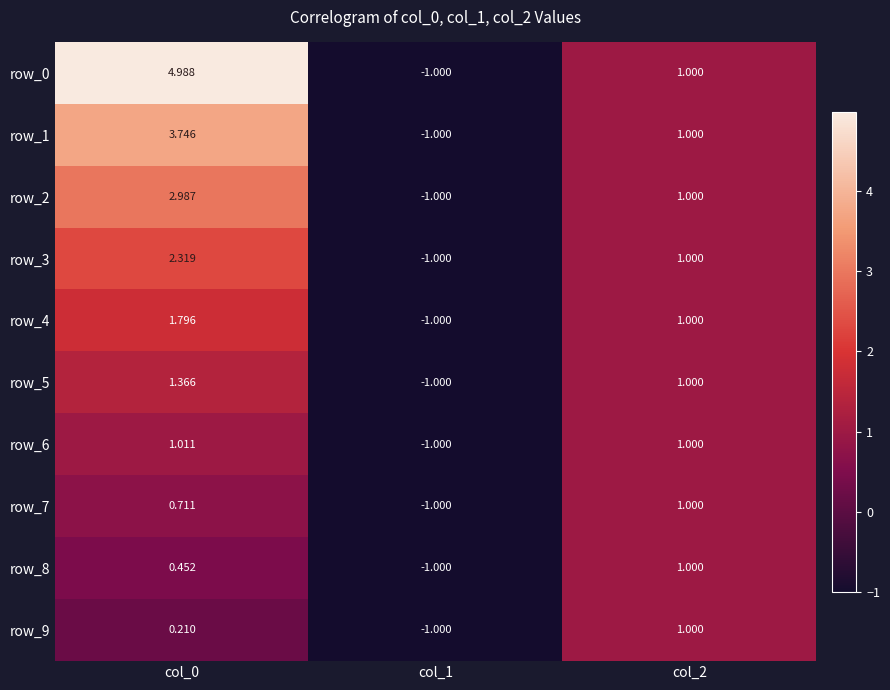

What is the maximum value for row_2?

3.0